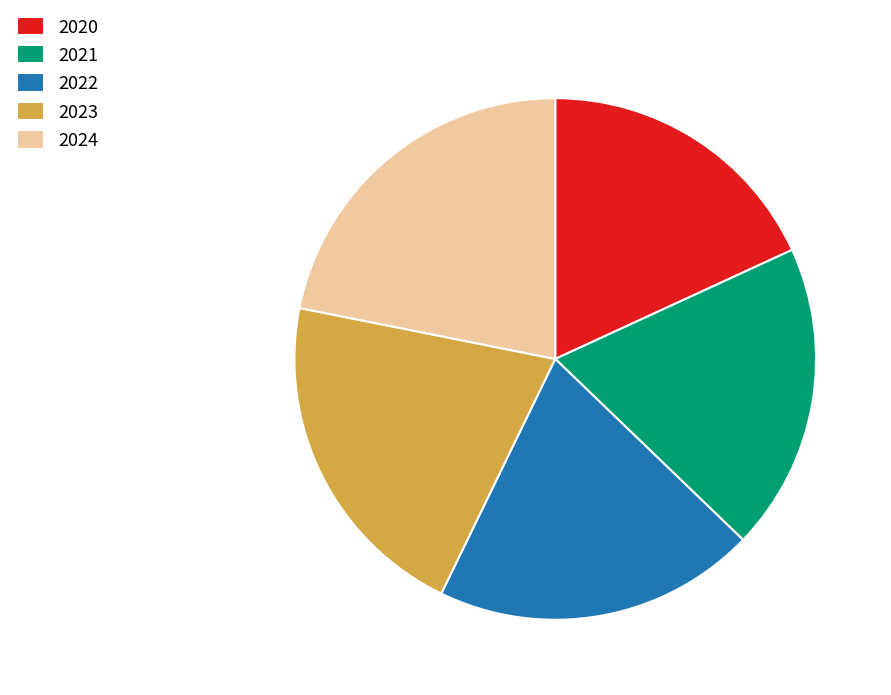

Approximately how many times larger is the value at 2022 compared to 2020?

1.1